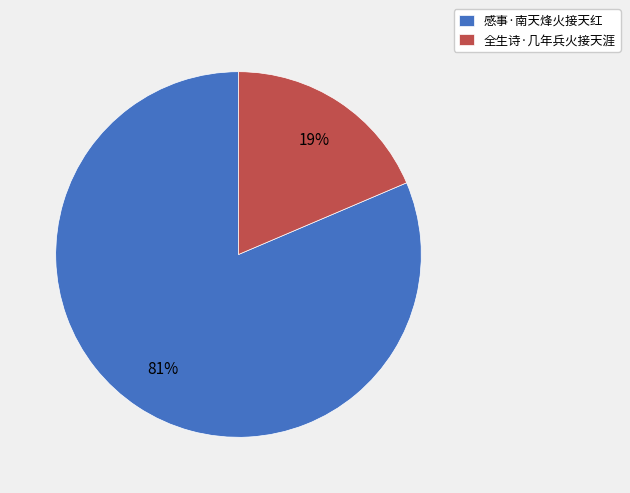

Between 全生诗·几年兵火接天涯 and 感事·南天烽火接天红, which is larger?

感事·南天烽火接天红